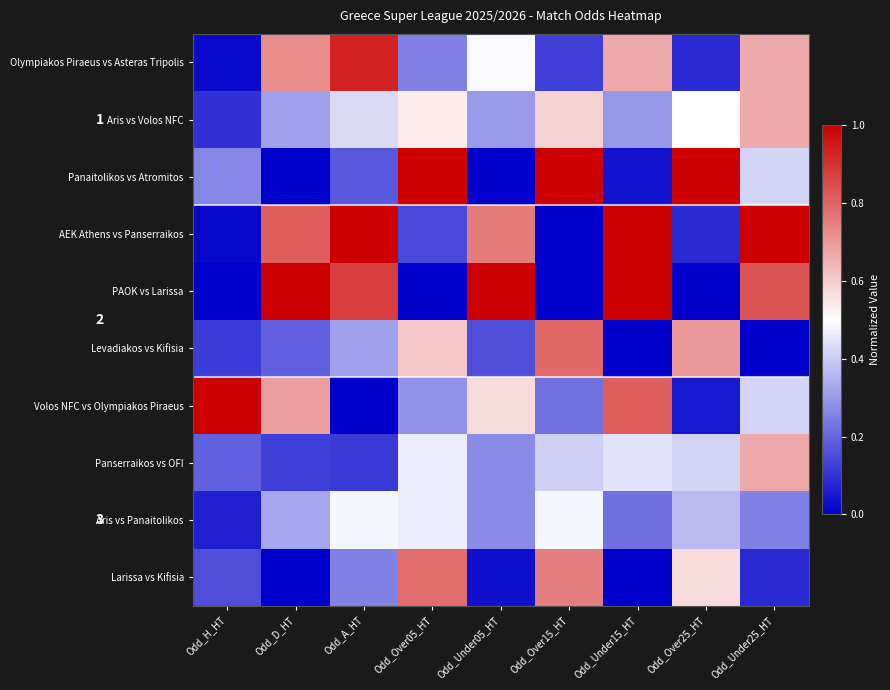

Count the number of data series in this chart.

10